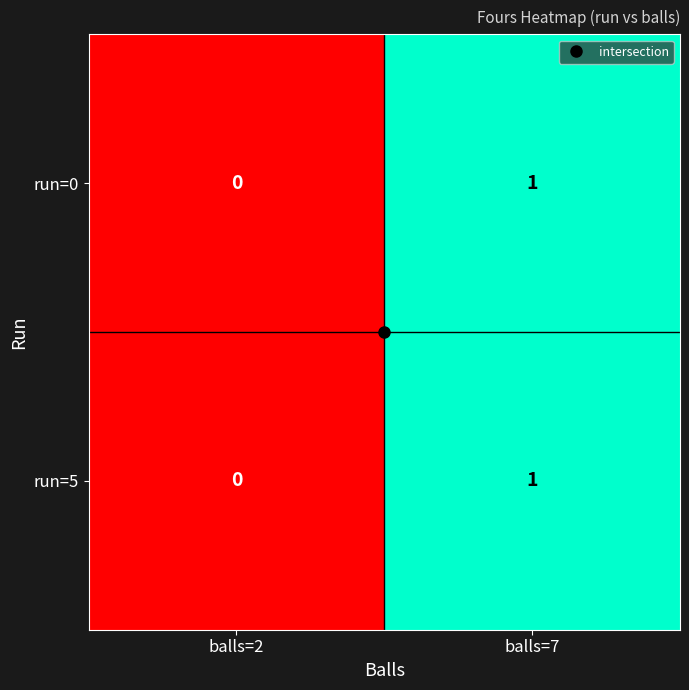

Is the value of run=0 at balls=2 greater than the value of run=5 at balls=7?

No